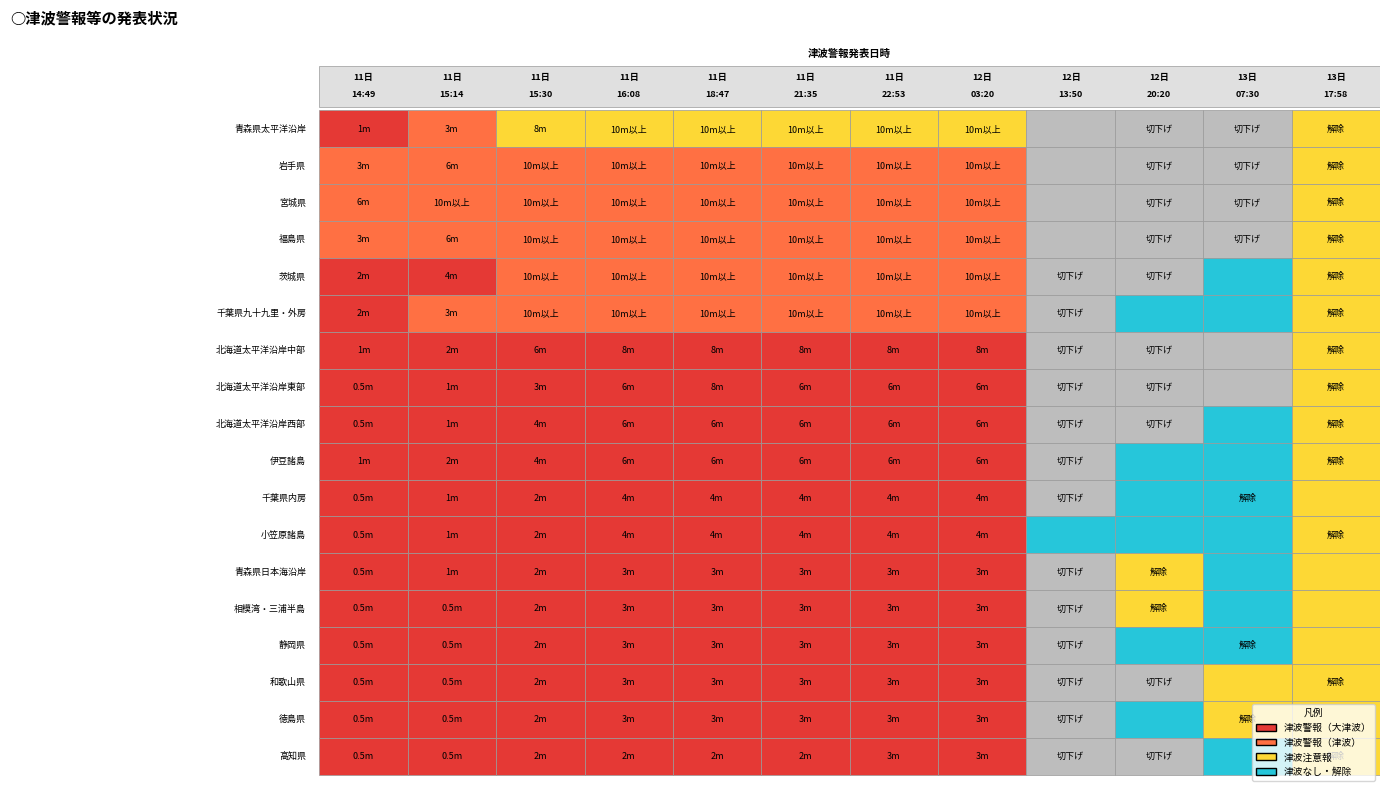

List the labels in order of 茨城県 value, largest first.

10, 8, 9, 11, 2, 3, 4, 5, 6, 7, 0, 1